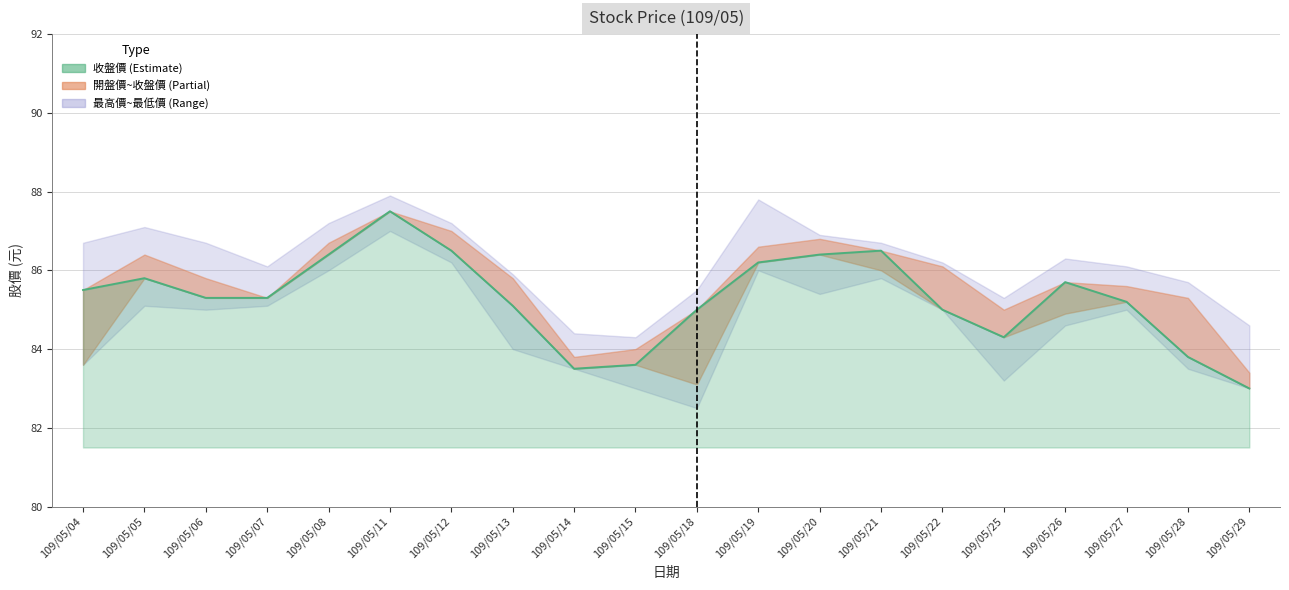

Where does the data first go above 85?

109/05/04